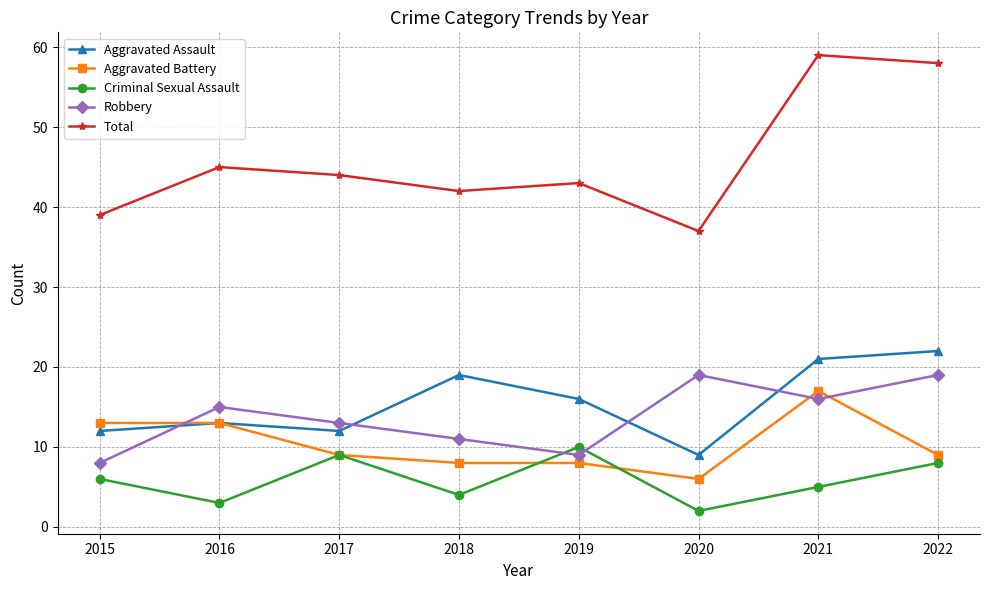

Count the Criminal Sexual Assault values in the range 4 to 9.

5